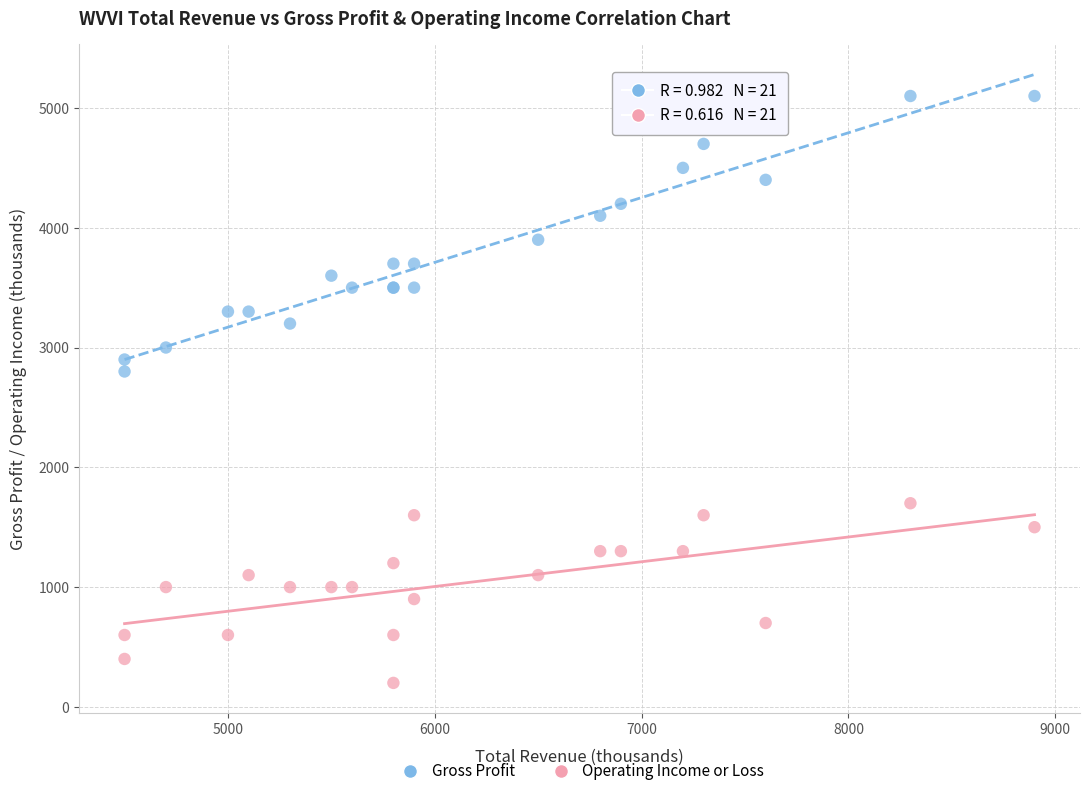

What are all the series names shown in the legend?

Gross Profit, Operating Income or Loss